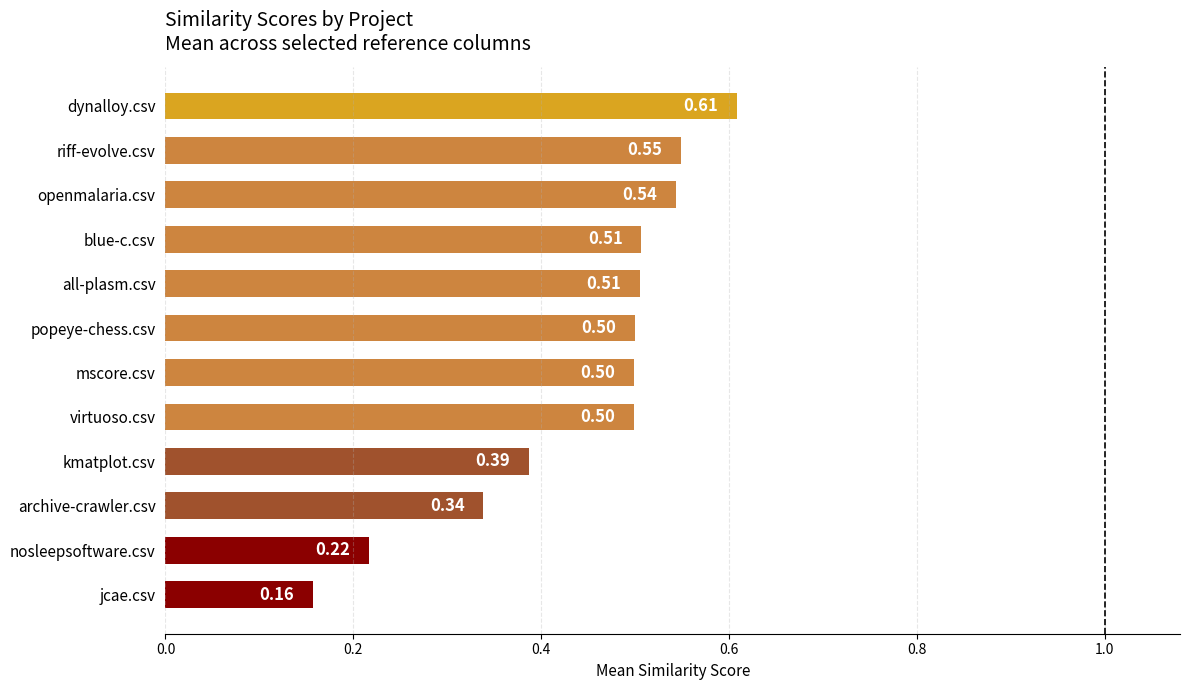

Which label corresponds to the smallest value in the chart?

jcae.csv